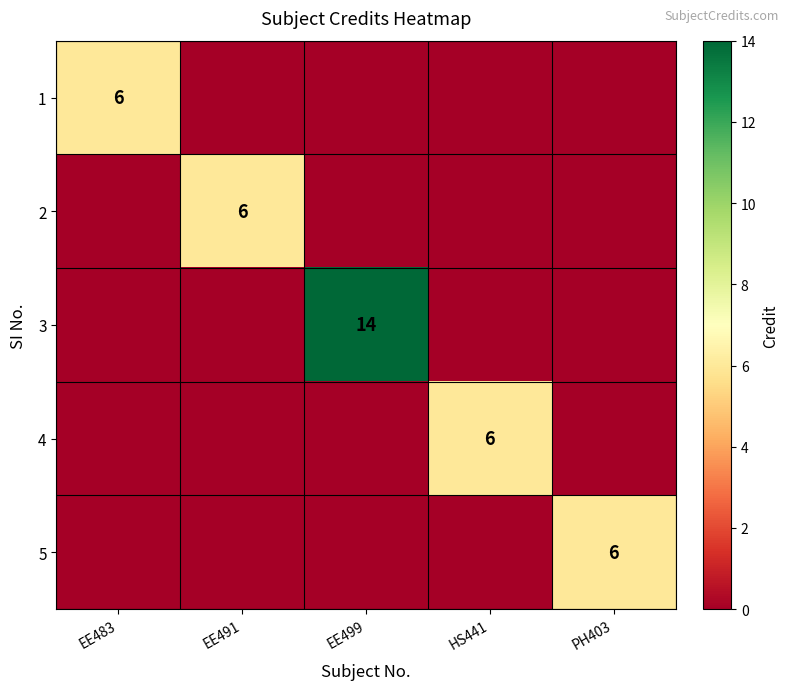

Is it true that 2 equals 2 at EE491?

False